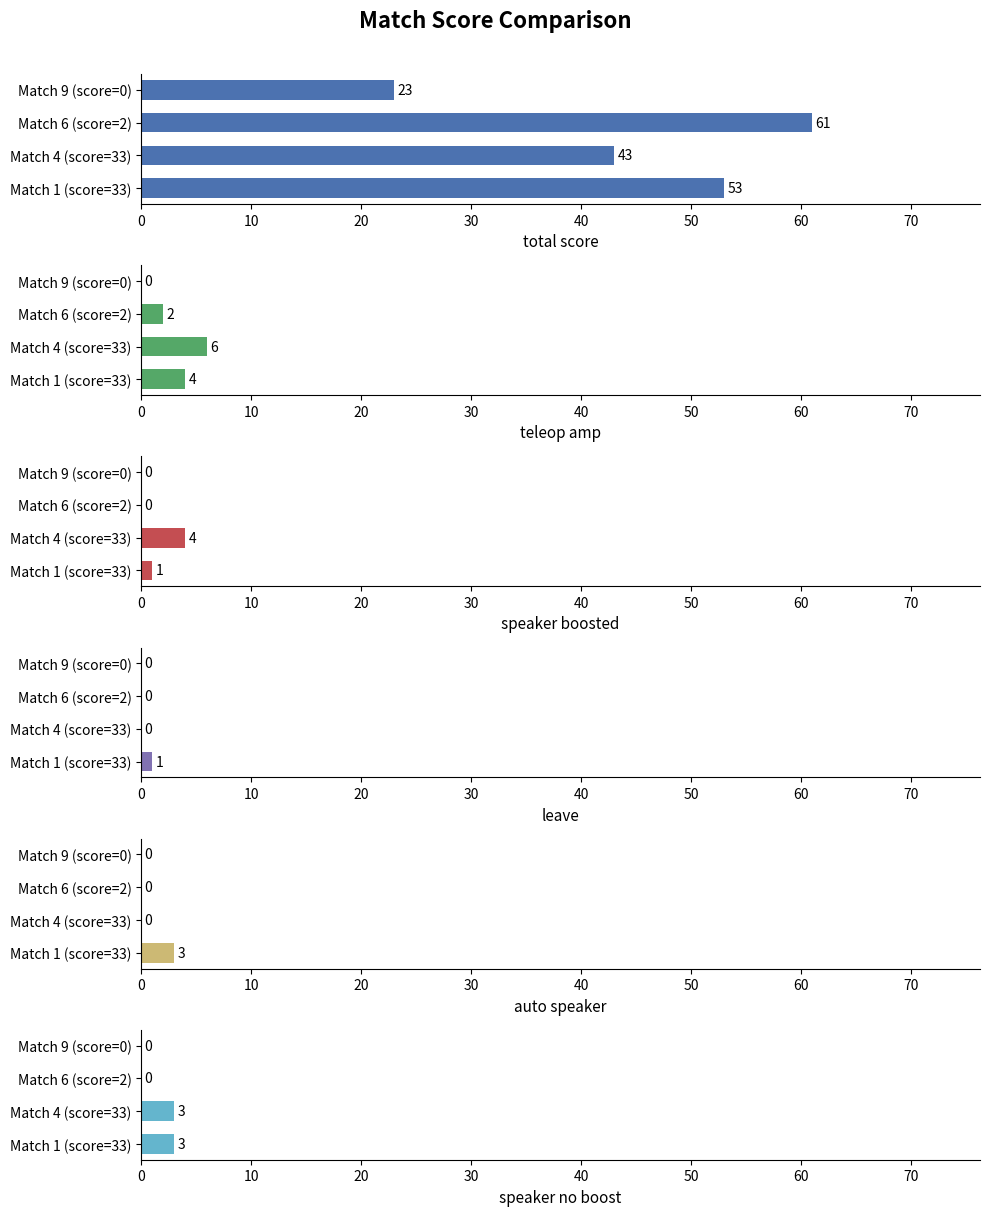

What is the average value of the auto speaker series?

1